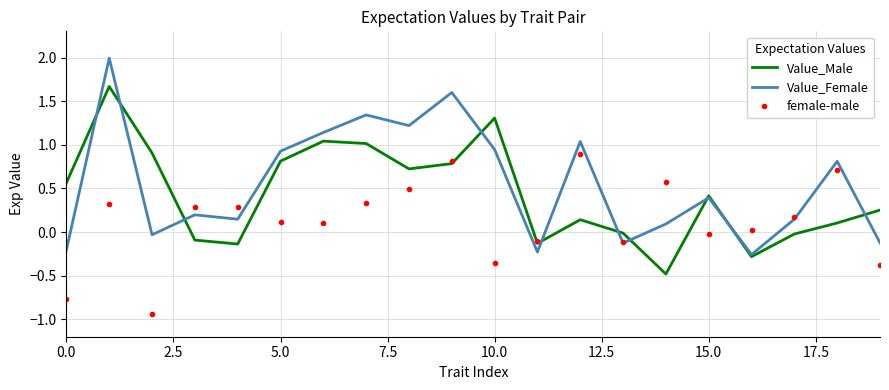

What is the maximum value shown in the chart?

2.0